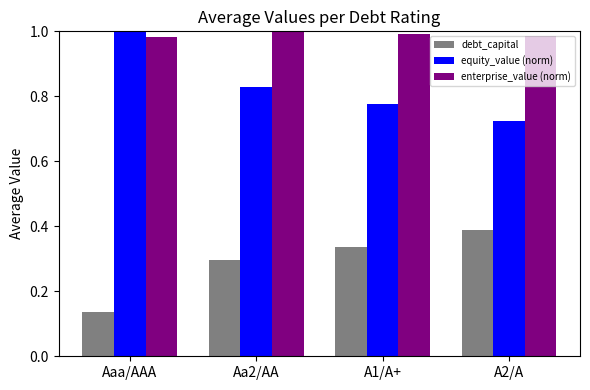

What is the difference between the highest and lowest values at Aaa/AAA?

0.9